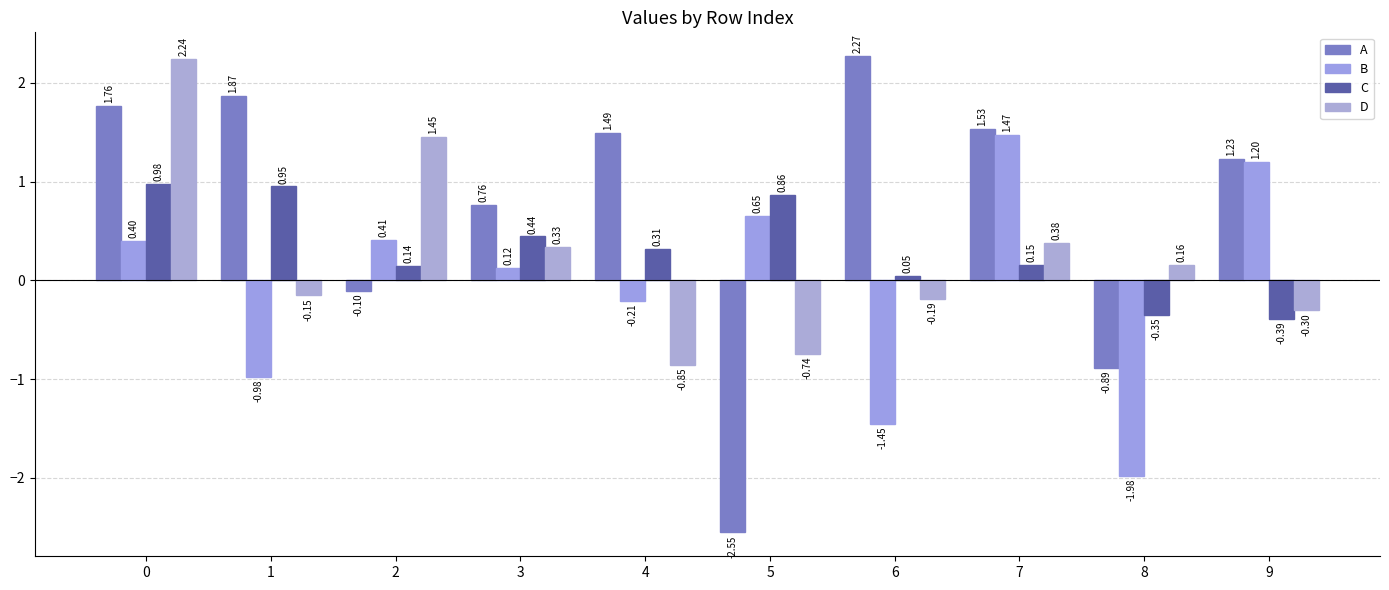

Count the number of data series in this chart.

4